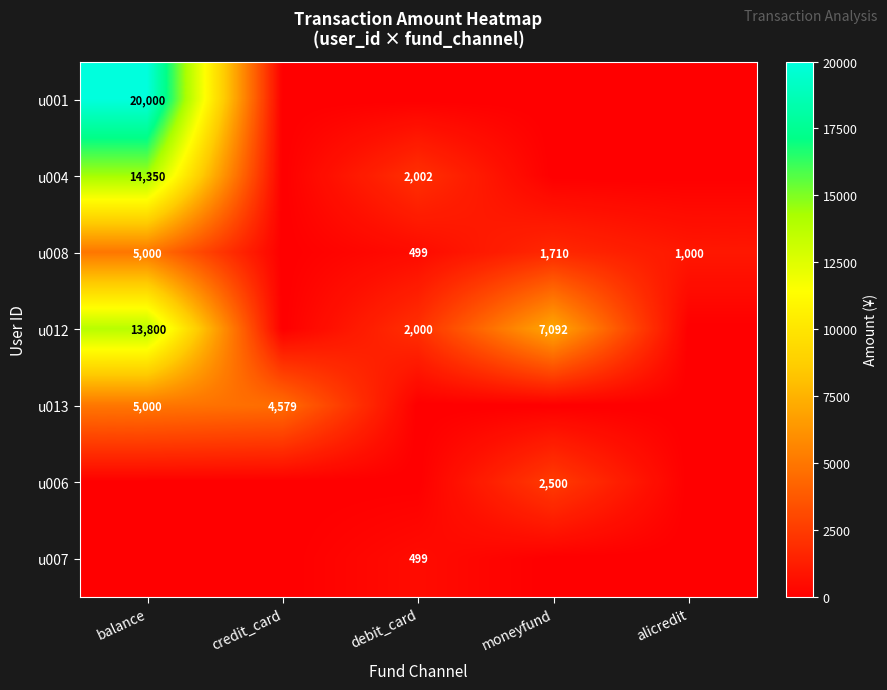

The u012 series shows 4604 at moneyfund. True or false?

False